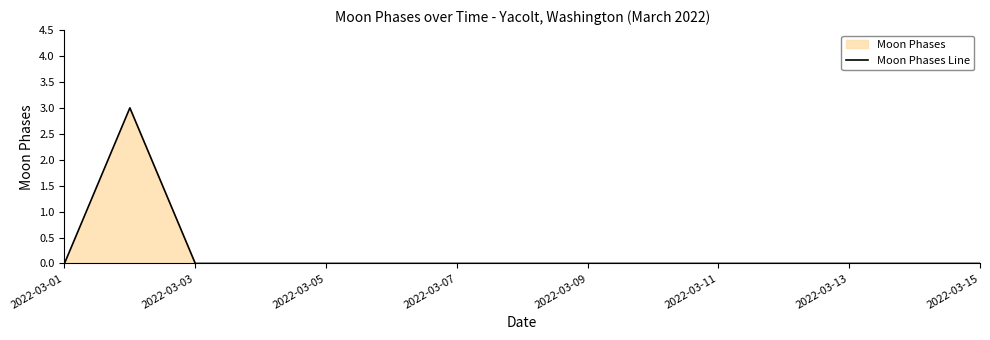

Is it true that the value at 2022-03-11 is 0?

True